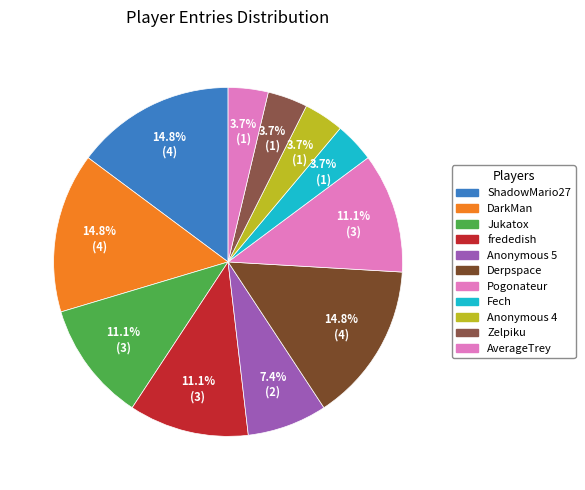

Is there any slice that represents more than half of the pie?

No